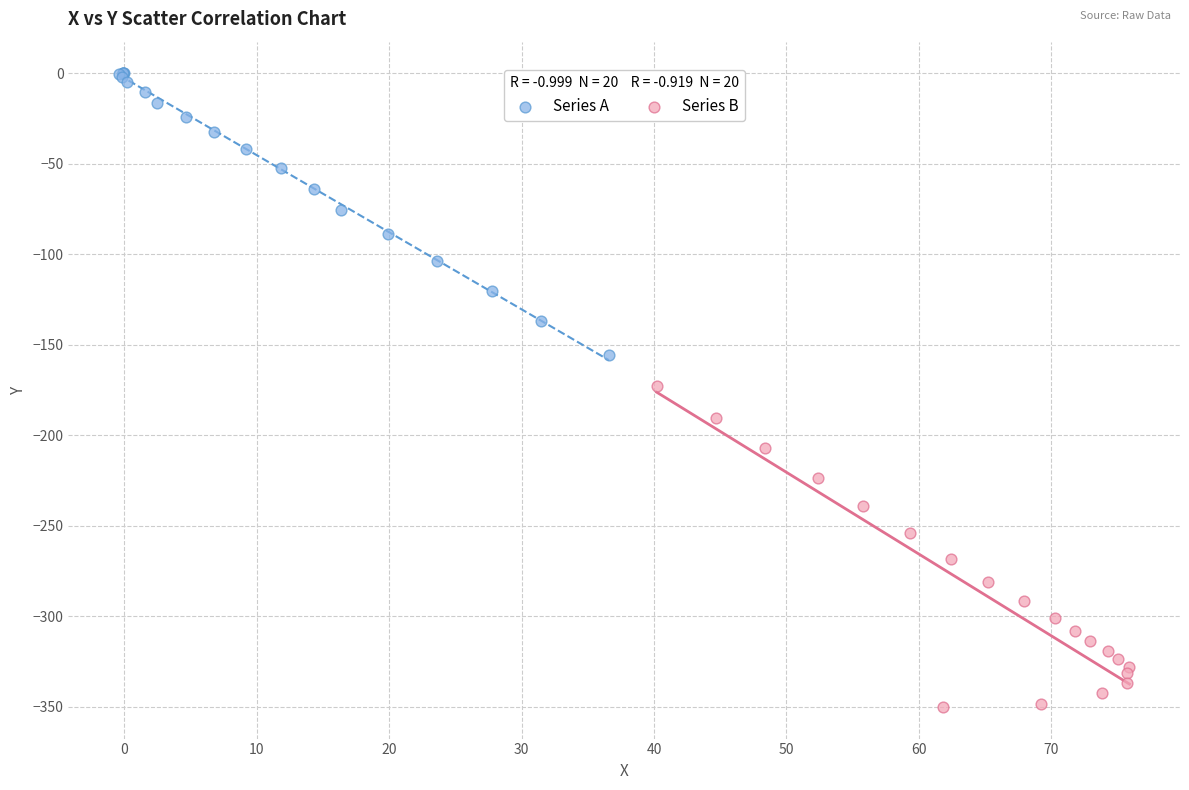

Which series has the largest Y range (max minus min)?

Series B